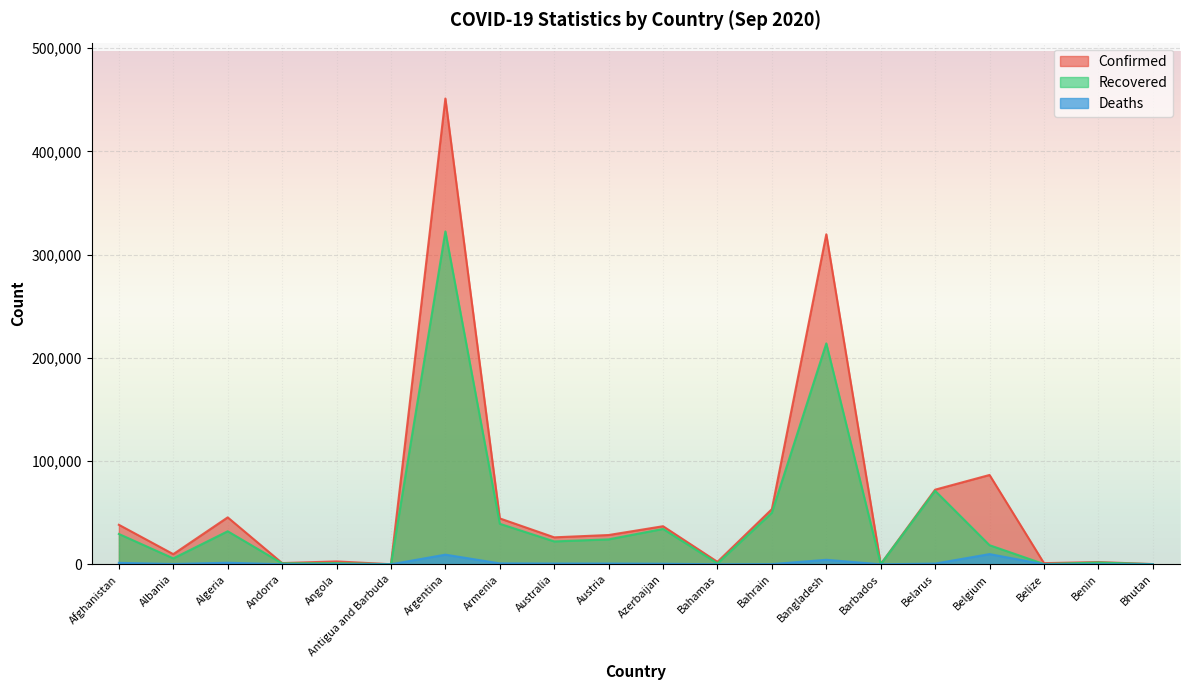

What is the difference between the maximum and minimum values in the Recovered series?

322370